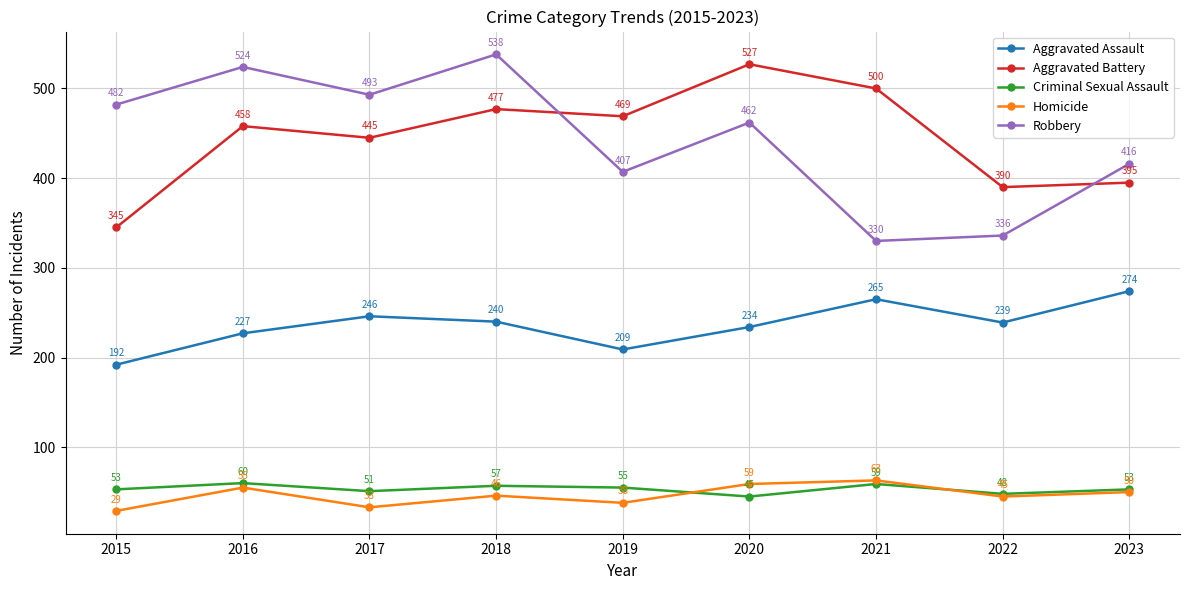

Which label corresponds to the largest value in the chart?

2018